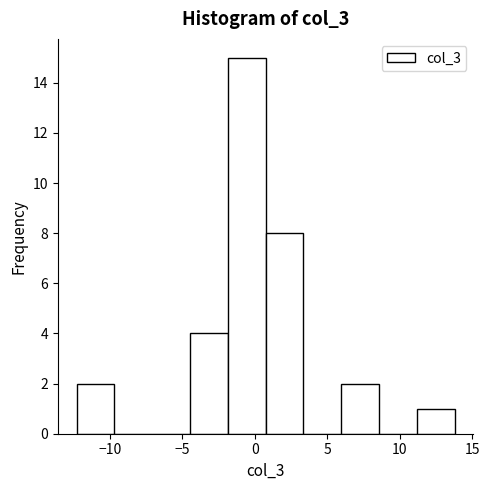

Reading left to right, transcribe this chart: for each bar, give the range it covers on the x-axis and its height. Neither the bar edges nor the heights are printed on the chart, so give them approximately, as read against the axes.

-12.5 to -9.5: 2
-9.5 to -7.0: 0
-7.0 to -4.5: 0
-4.5 to -2.0: 4
-2.0 to 0.5: 15
0.5 to 3.5: 8
3.5 to 6.0: 0
6.0 to 8.5: 2
8.5 to 11.0: 0
11.0 to 14.0: 1